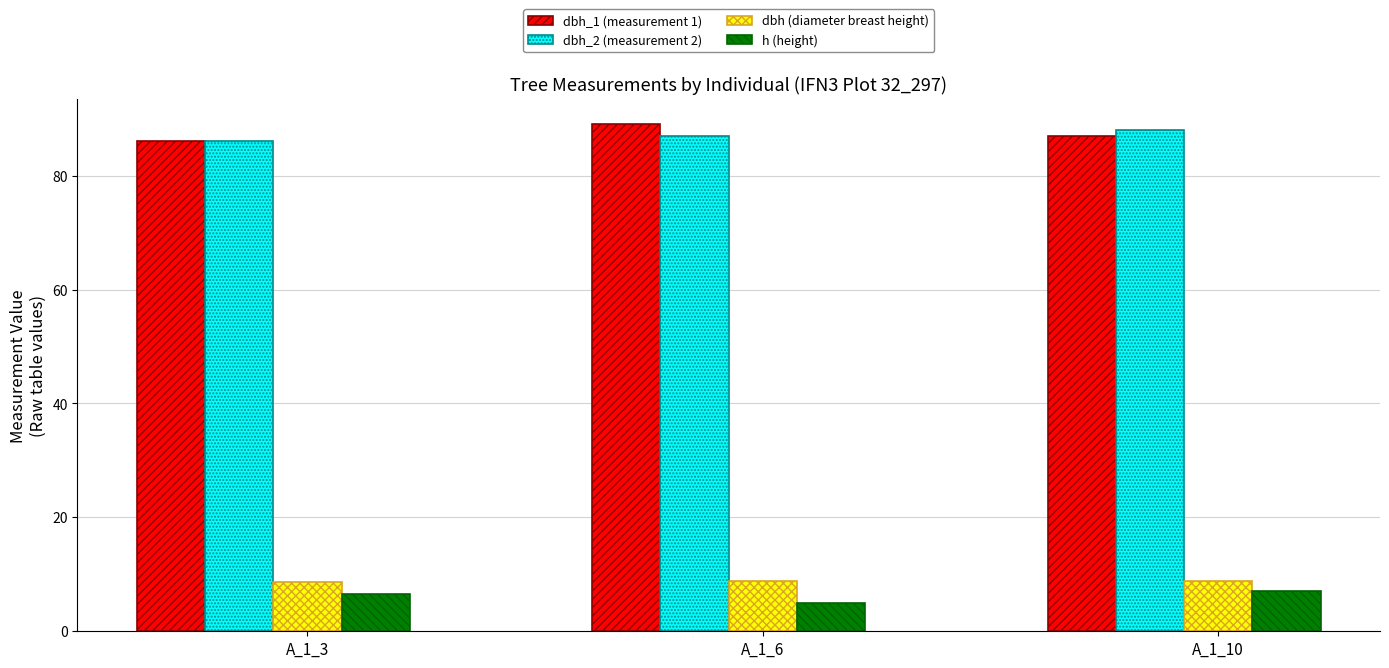

What is the maximum value shown in the chart?

89.0